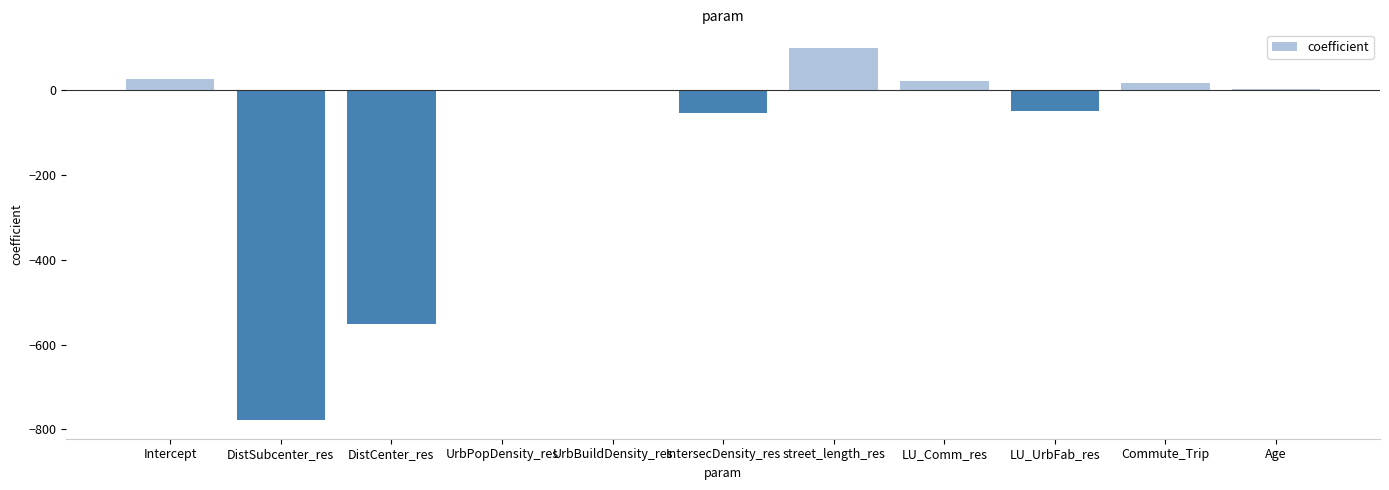

What is the change in value from UrbPopDensity_res to street_length_res?

+100.4